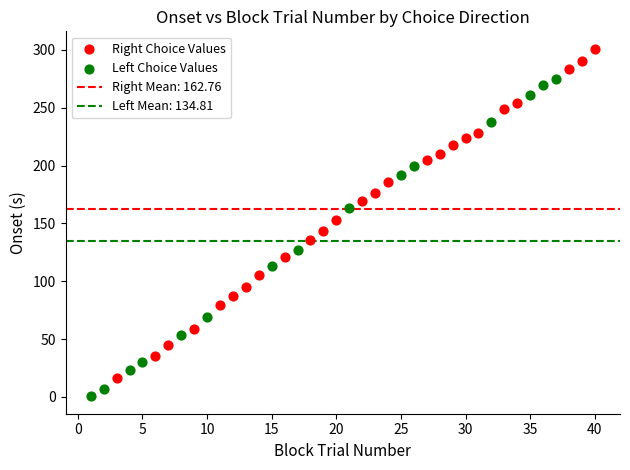

Which series reaches the minimum Y coordinate?

Left Choice Values